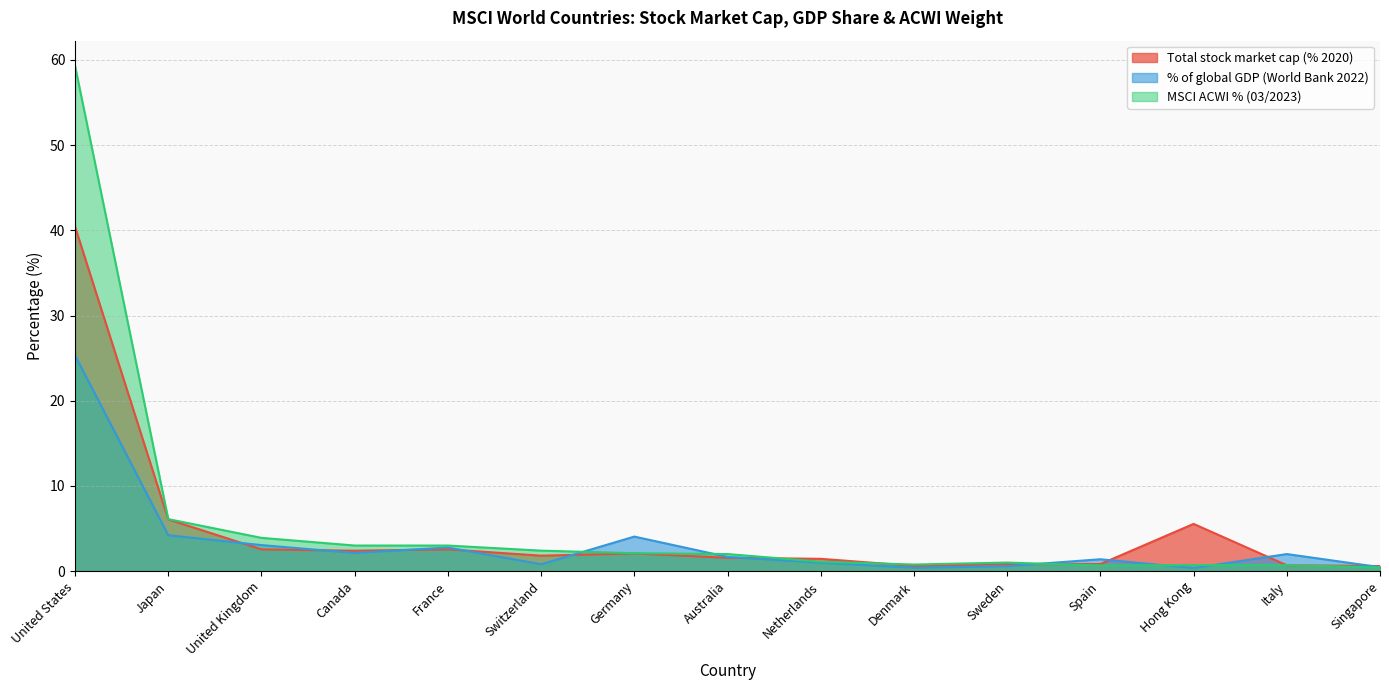

How many lines are shown in the chart?

3